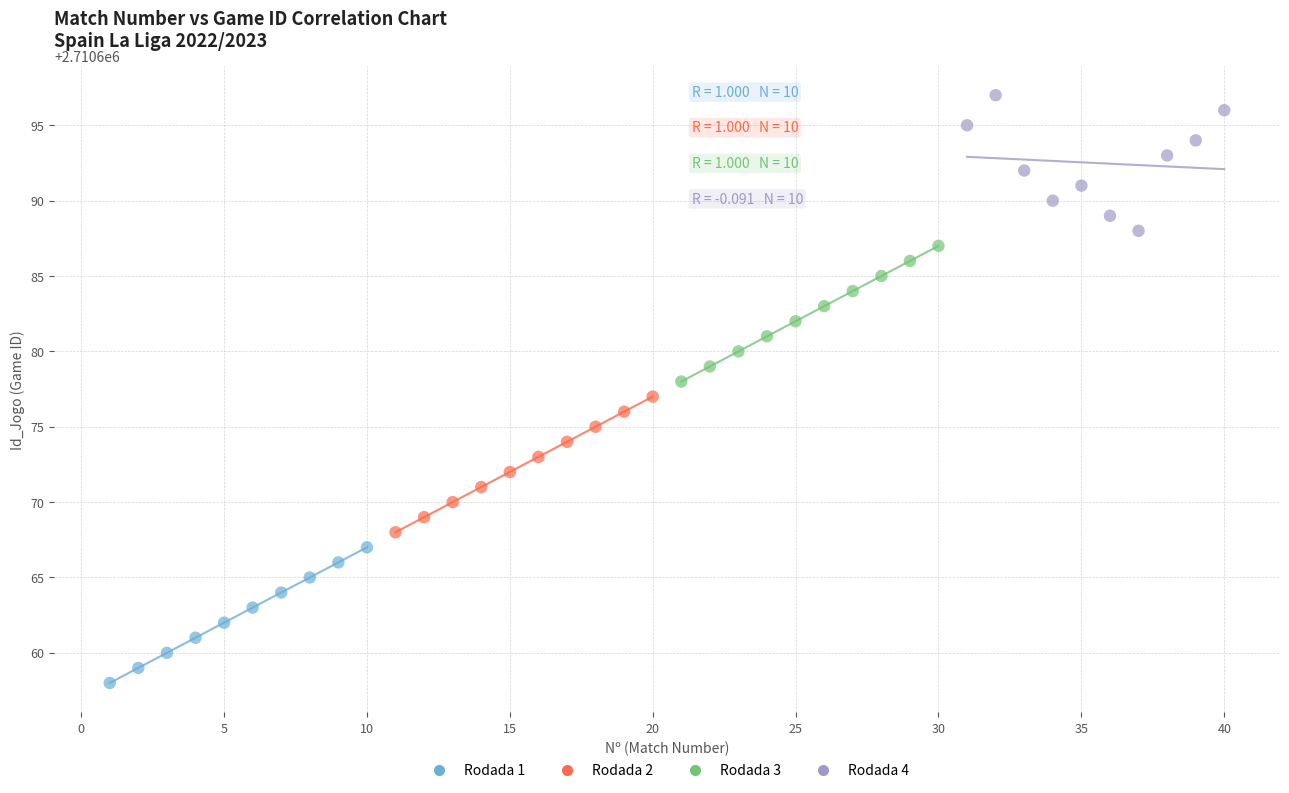

Which series reaches the maximum Y coordinate?

Rodada 4